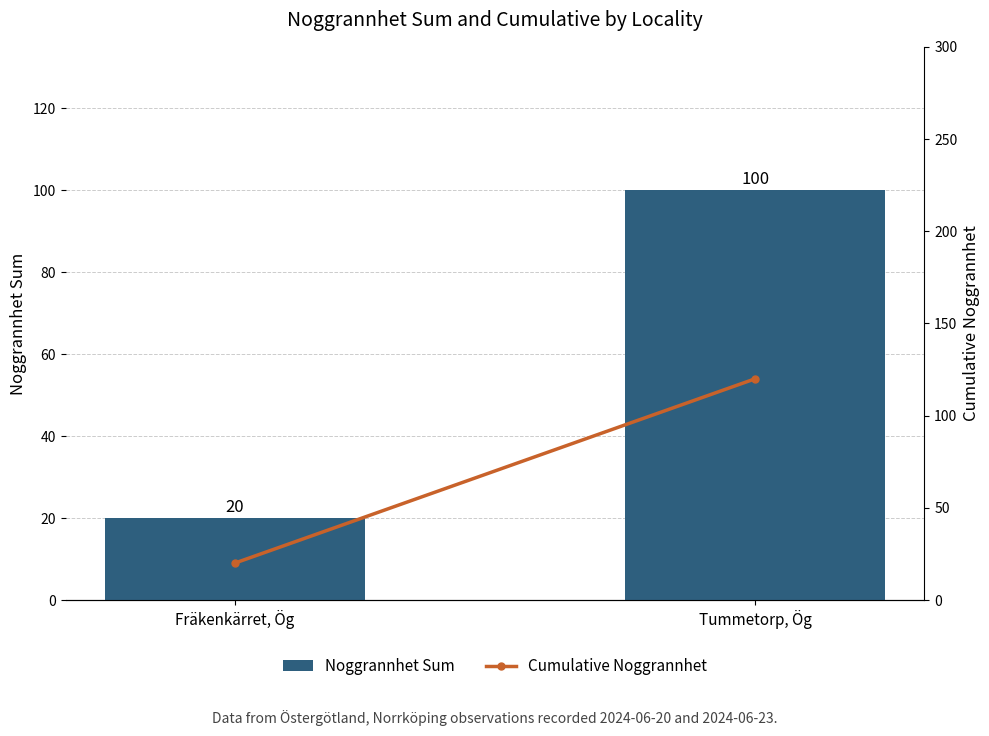

Reading left to right, transcribe all the data shown in this chart.

Noggrannhet Sum: Fräkenkärret, Ög=20	Tummetorp, Ög=100
Cumulative Noggrannhet: Fräkenkärret, Ög=20	Tummetorp, Ög=120